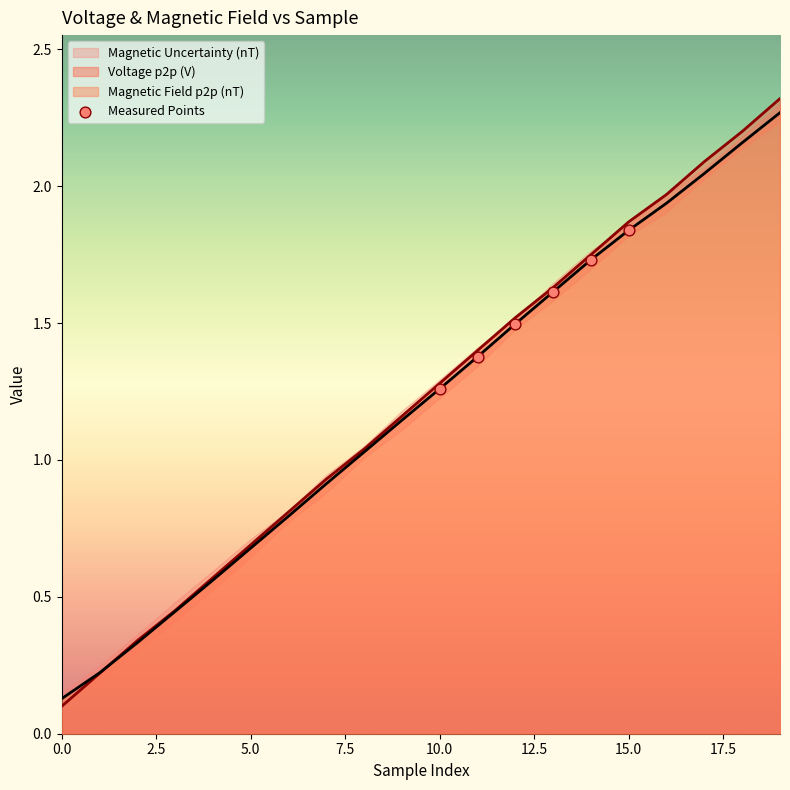

Is it true that Magnetic Field p2p (nT) equals 0.0 at 0.0?

False